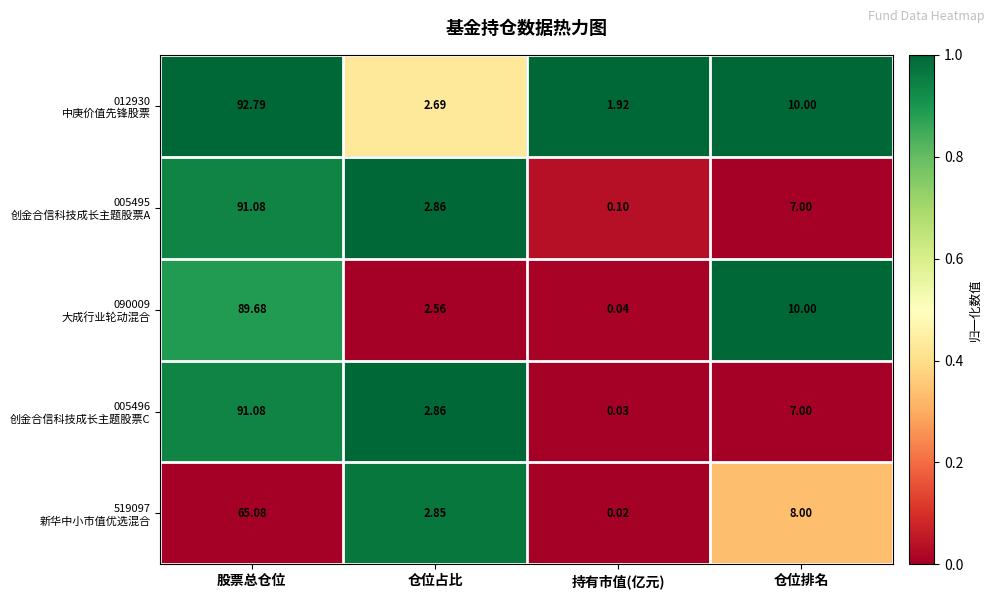

At which category is the sum across all series the highest?

股票总仓位